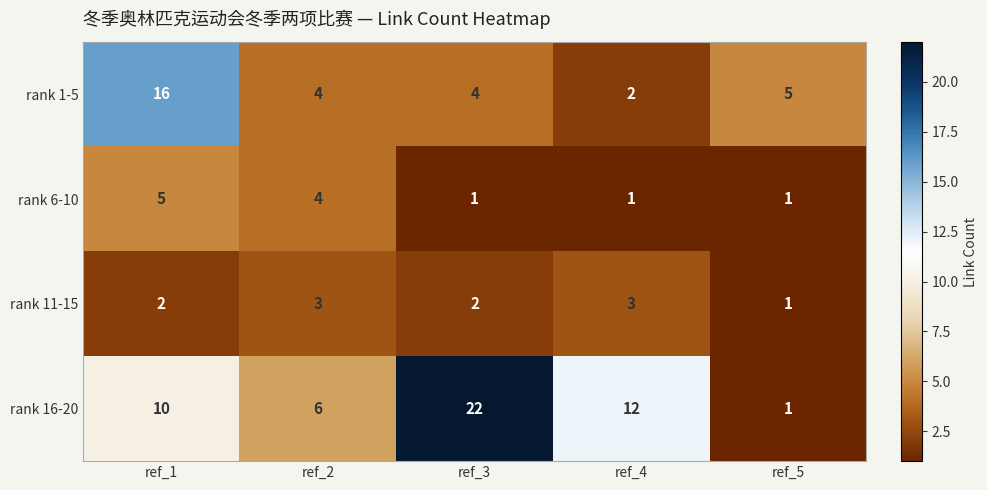

At which category is the sum across all series the highest?

ref_1